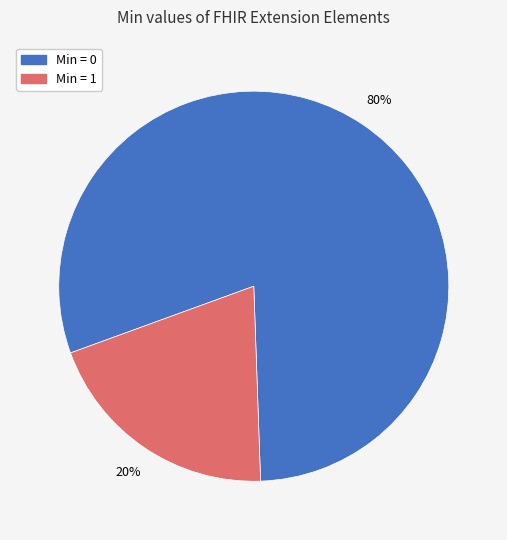

To the nearest percent, what is the difference between the largest and smallest slice percentages?

60%